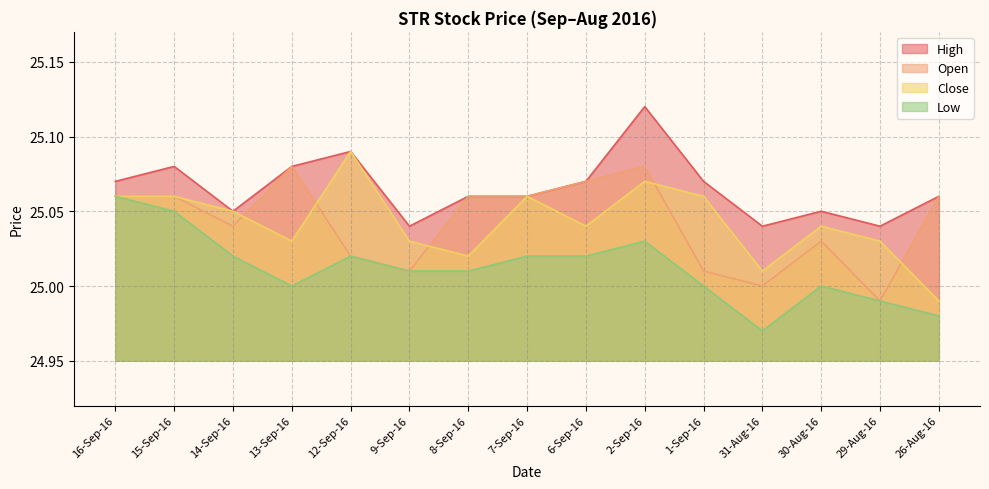

Rank the categories by Close value from highest to lowest.

12-Sep-16, 2-Sep-16, 16-Sep-16, 15-Sep-16, 7-Sep-16, 1-Sep-16, 14-Sep-16, 6-Sep-16, 30-Aug-16, 13-Sep-16, 9-Sep-16, 29-Aug-16, 8-Sep-16, 31-Aug-16, 26-Aug-16